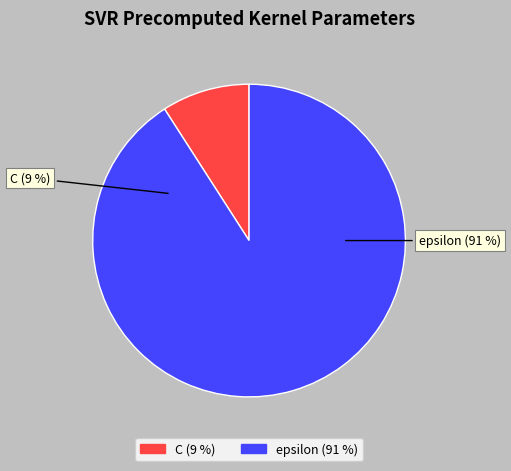

Is it true that epsilon is 78% of the pie?

False